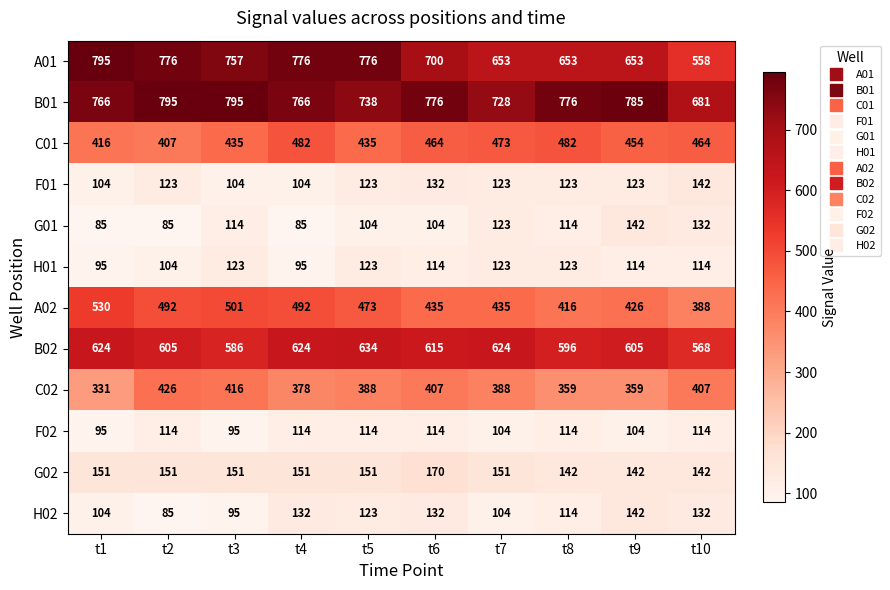

At which category is the sum across all series the highest?

t4